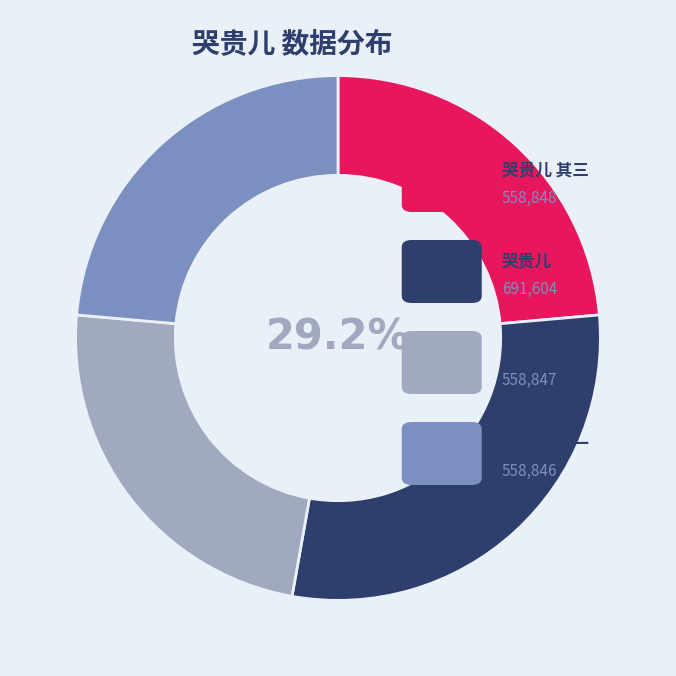

Is there a majority slice in this chart?

No